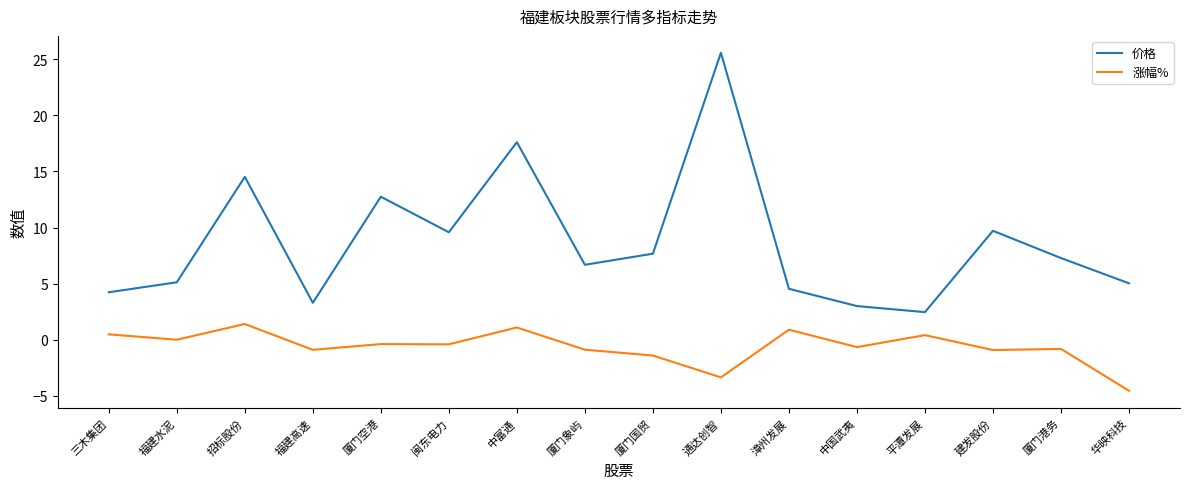

True or false: 涨幅% has more than 2 points higher than both neighbors.

True